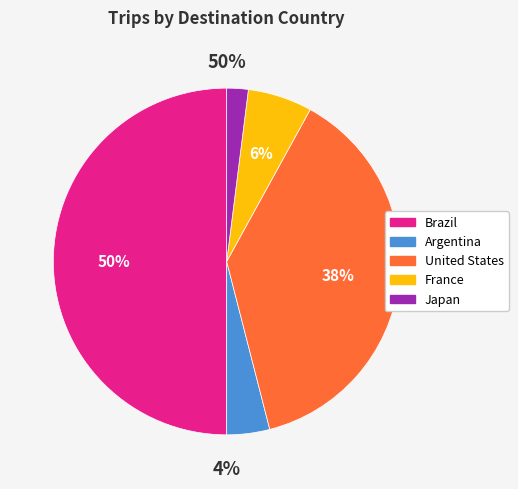

Which has a higher value, france or brazil?

brazil